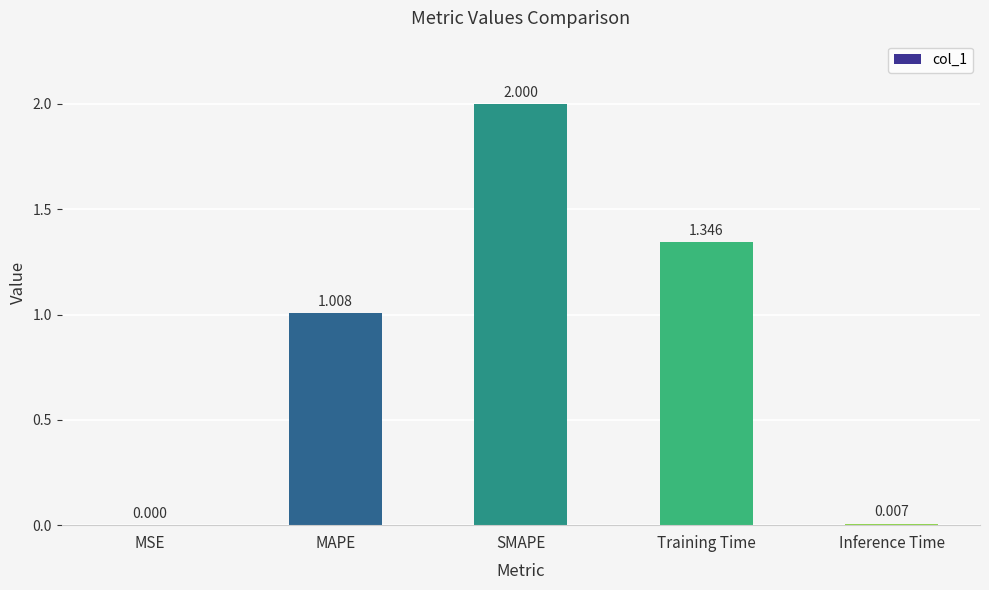

Count the number of data series in this chart.

1